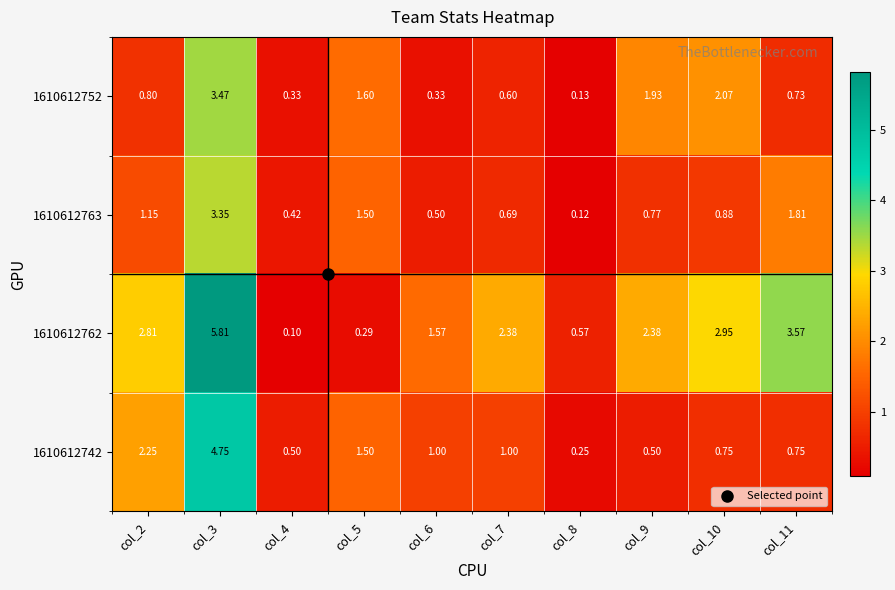

How many categories are shown in the chart?

10